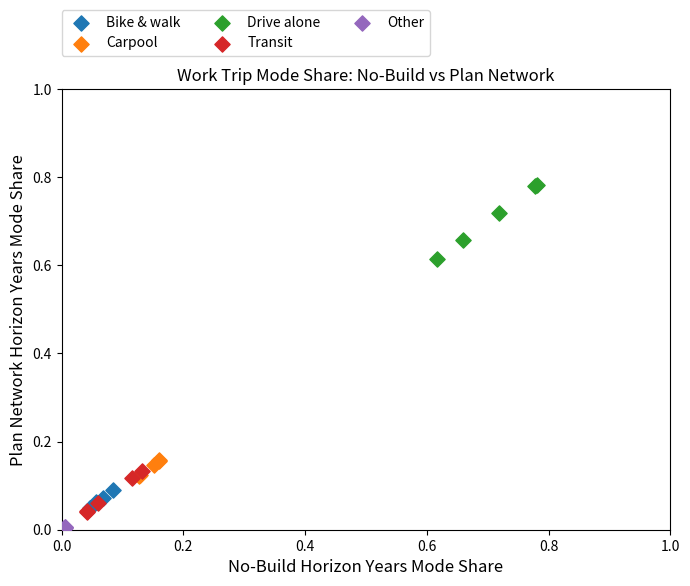

Which series contains the lowest Y value?

Other